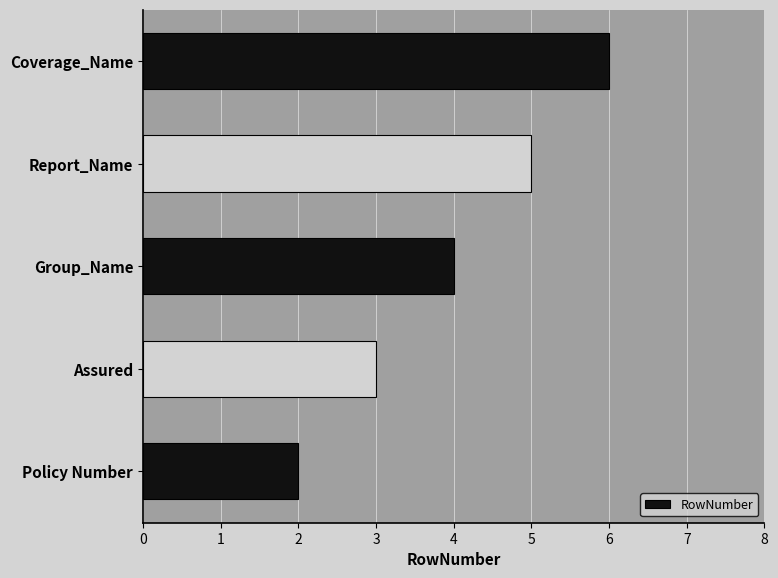

Count the number of data series in this chart.

1